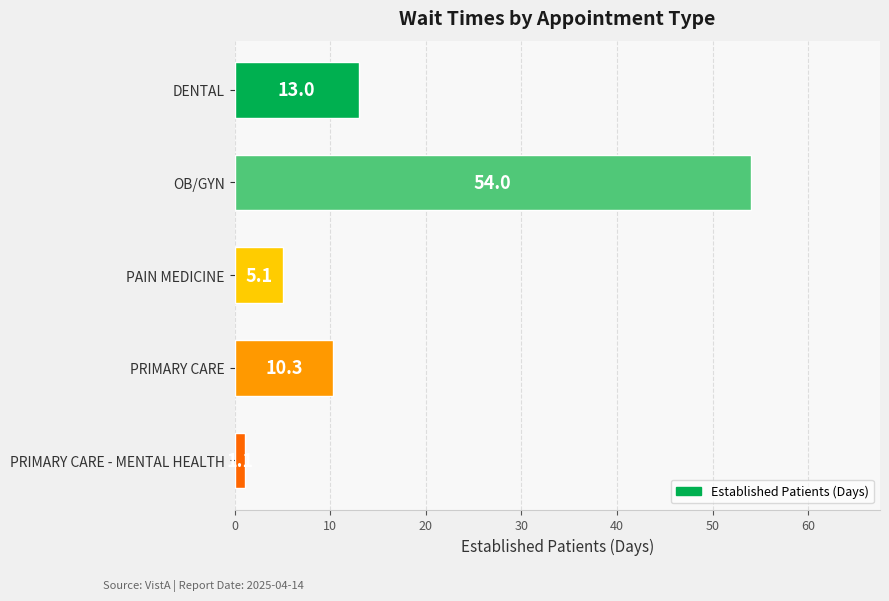

Reading bottom to top, list all the values displayed in this chart.

PRIMARY CARE - MENTAL HEALTH=1.1	PRIMARY CARE=10.3	PAIN MEDICINE=5.1	OB/GYN=54.0	DENTAL=13.0